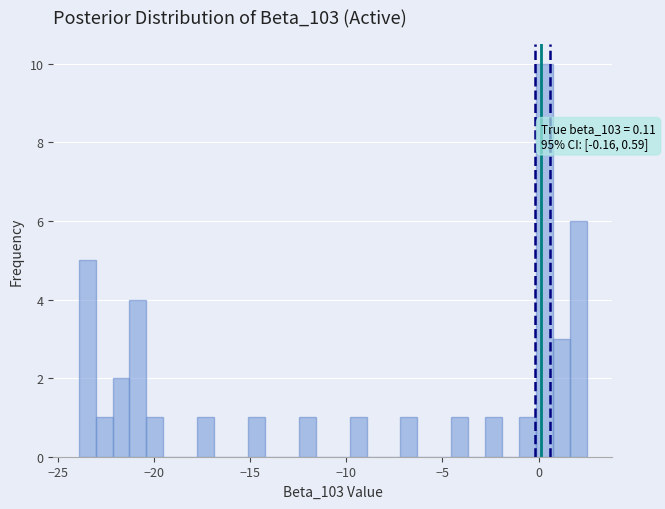

Around what value on the x-axis is the tallest bar? Give the approximate position of its centre, as read against the axis.

0.5